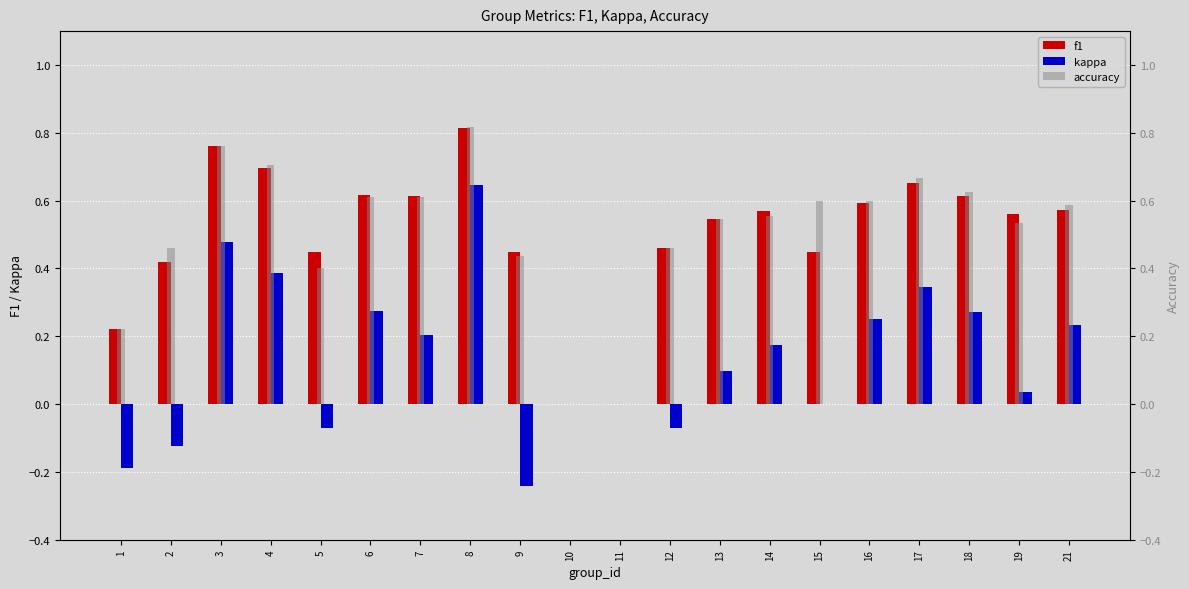

What is the sum of all f1 values?

10.1